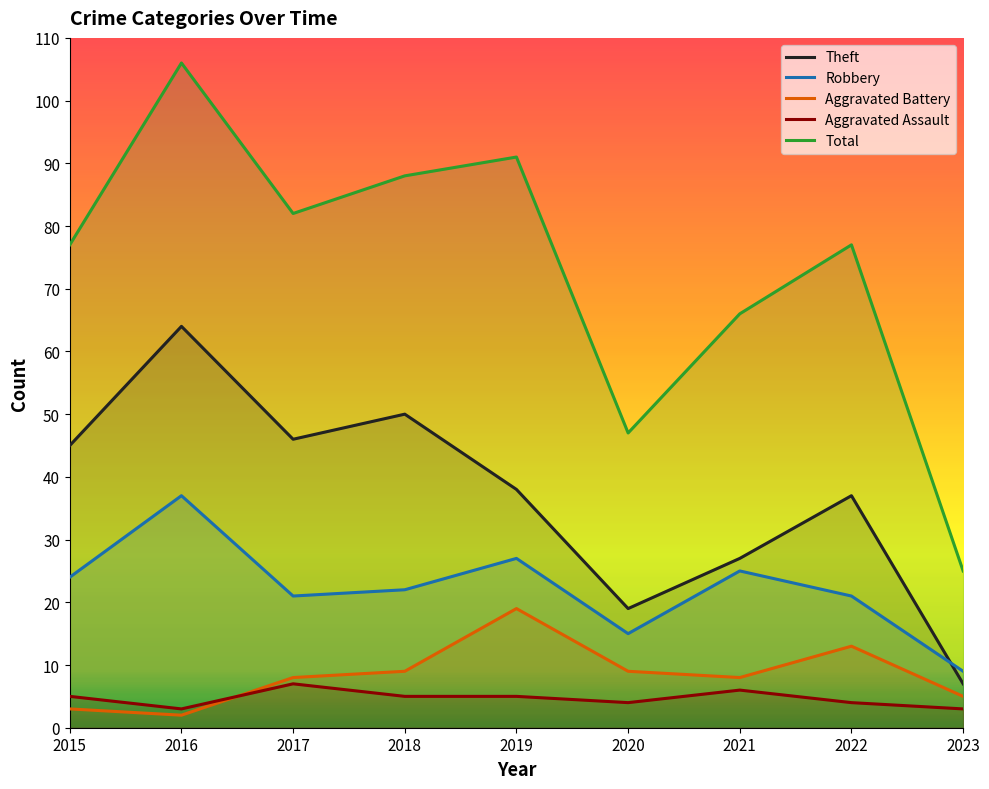

List the series in order of their peak value, lowest first.

Aggravated Assault, Aggravated Battery, Robbery, Theft, Total